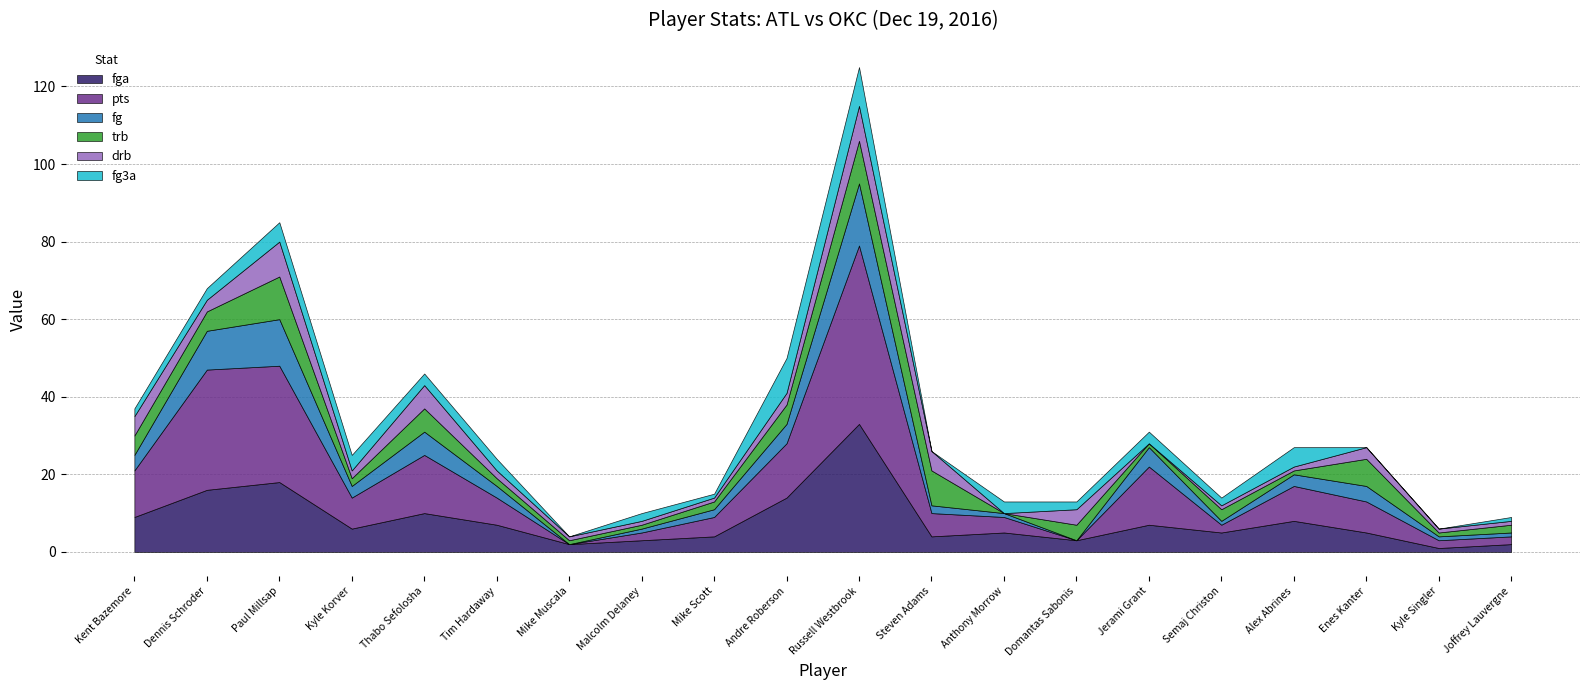

How many drb values are between 1 and 5?

15